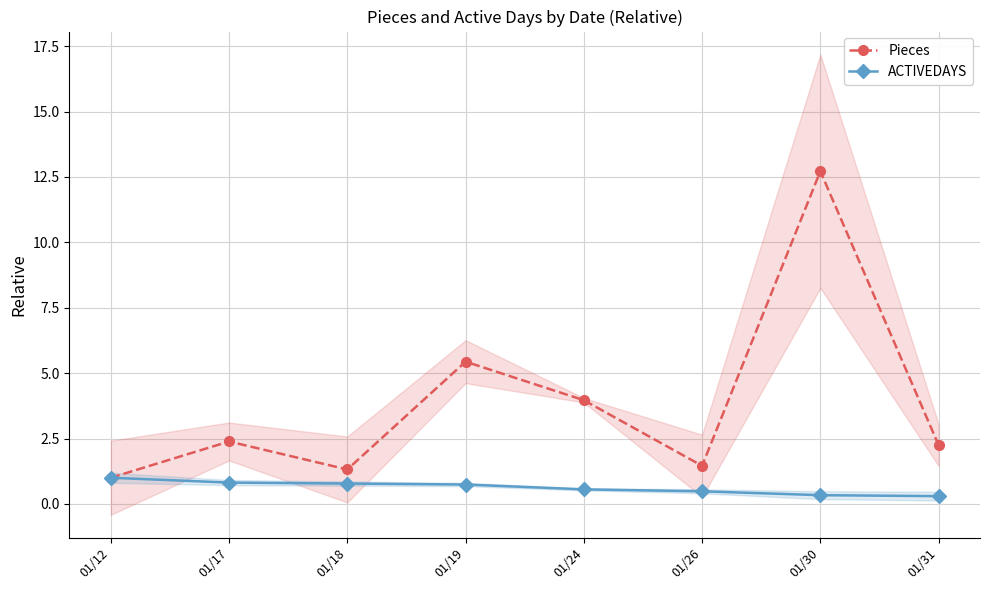

Which series has the widest spread of values?

Pieces